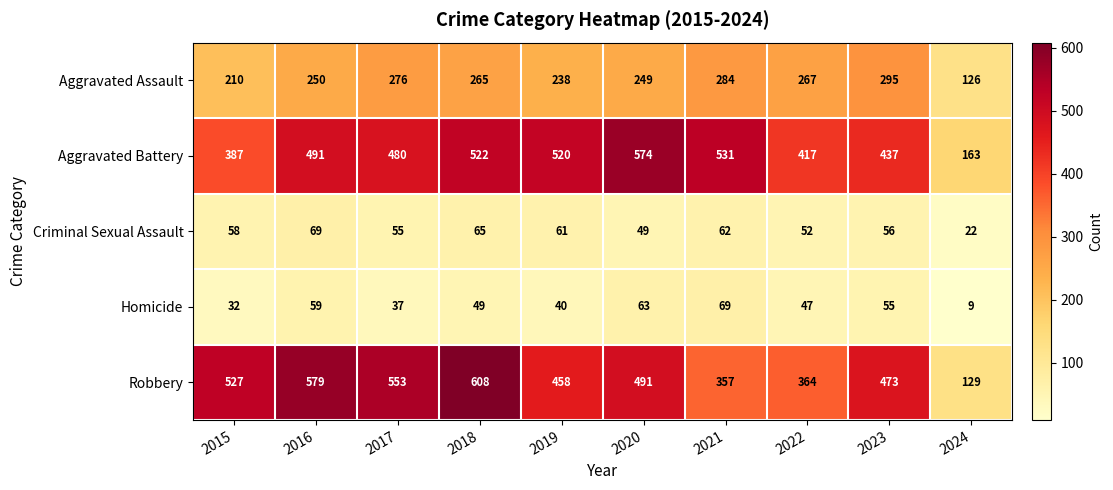

Which series has the widest spread of values?

Robbery